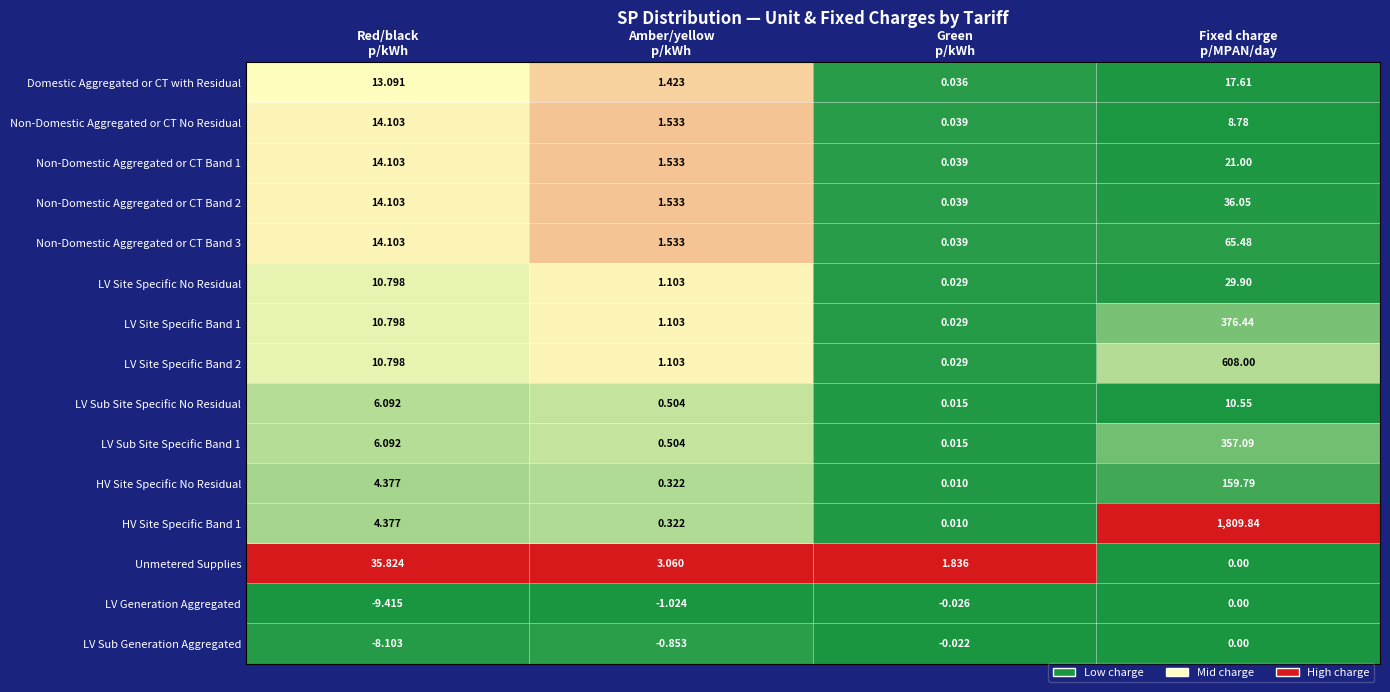

How many values in the Non-Domestic Aggregated or CT No Residual series are below 8?

2